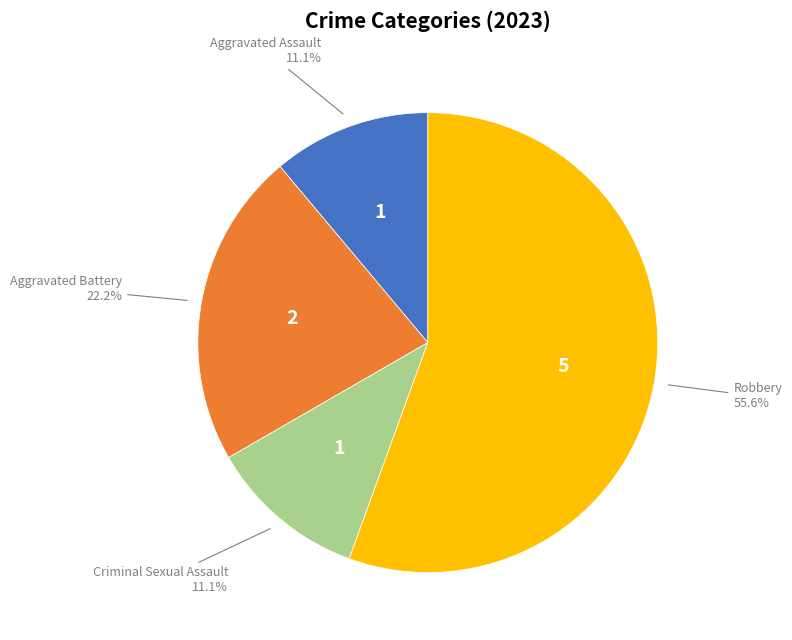

Is there any slice that represents more than half of the pie?

Yes